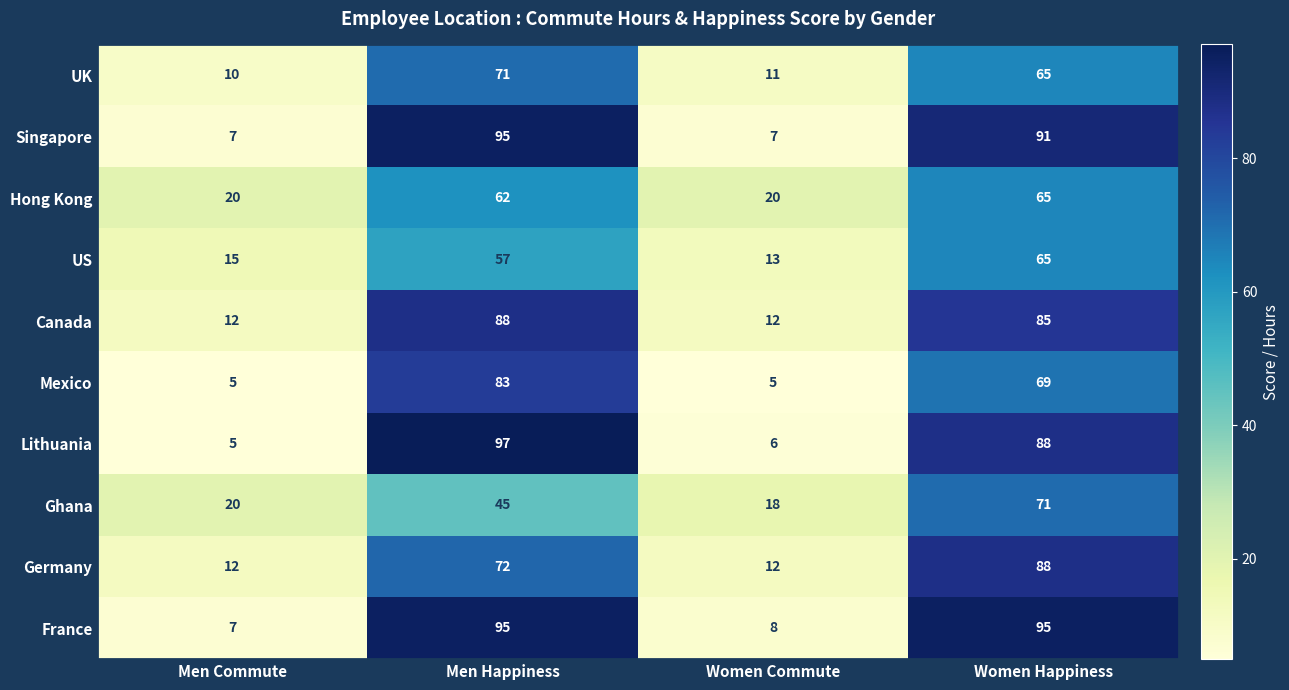

Which series has the largest total across all categories?

France